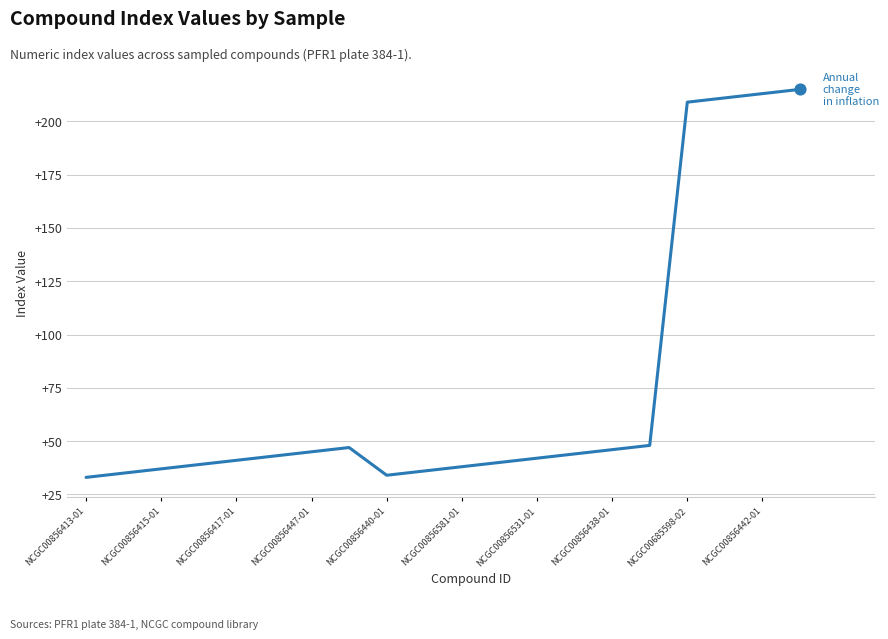

What is the difference between the maximum and minimum values?

182